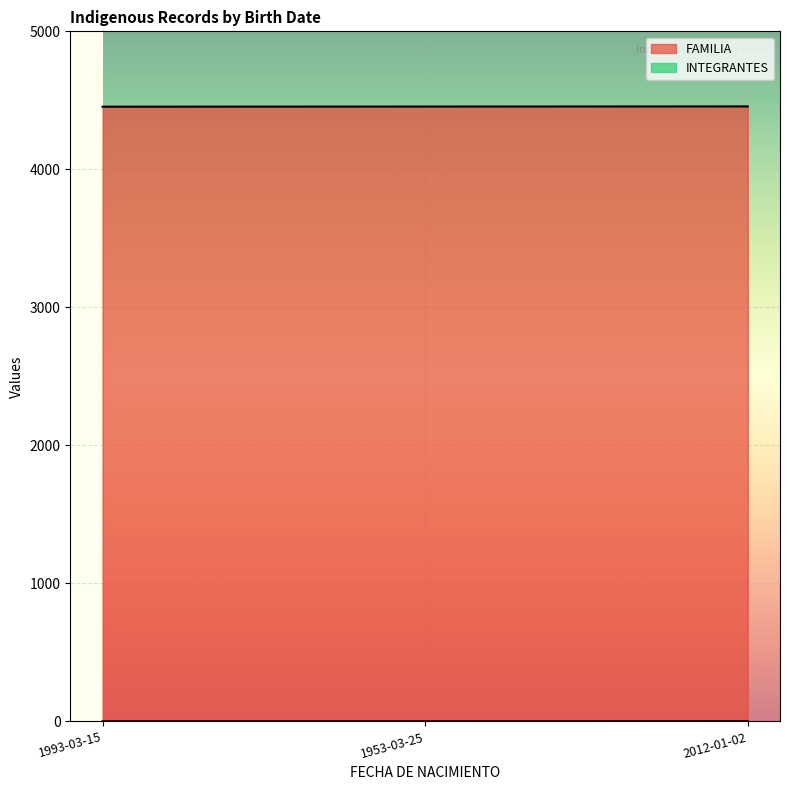

Count the INTEGRANTES values in the range 1 to 2.

3